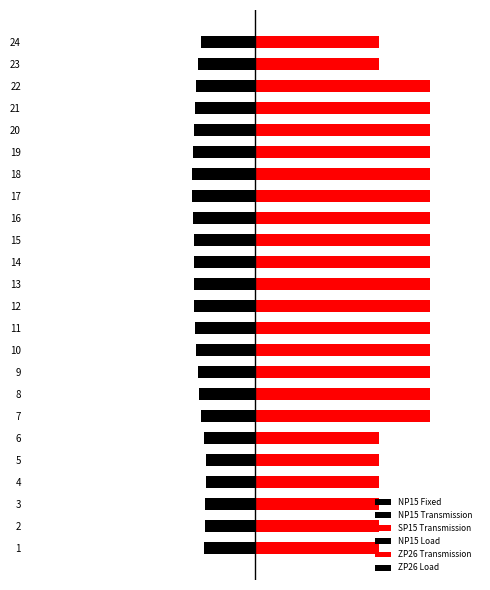

How many bars are there in each group?

6